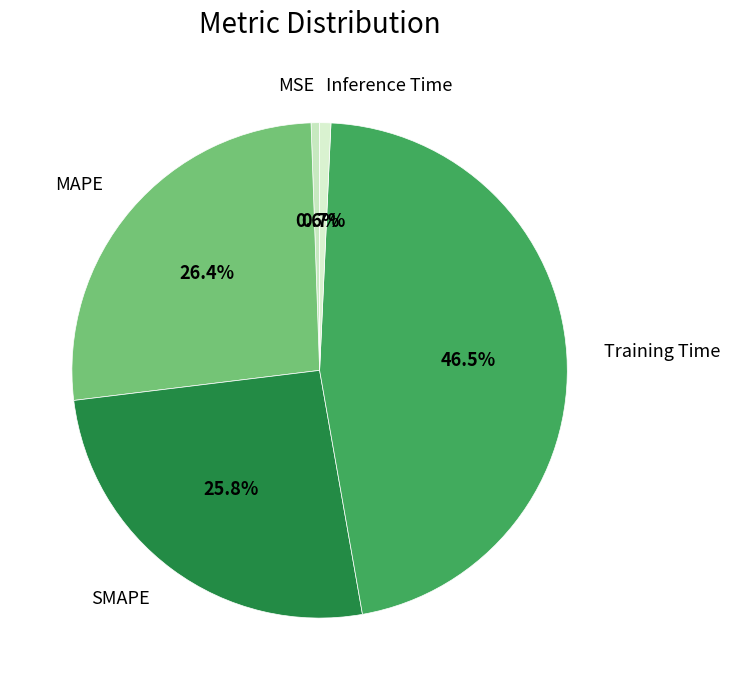

What is the smallest slice in the pie chart?

MSE